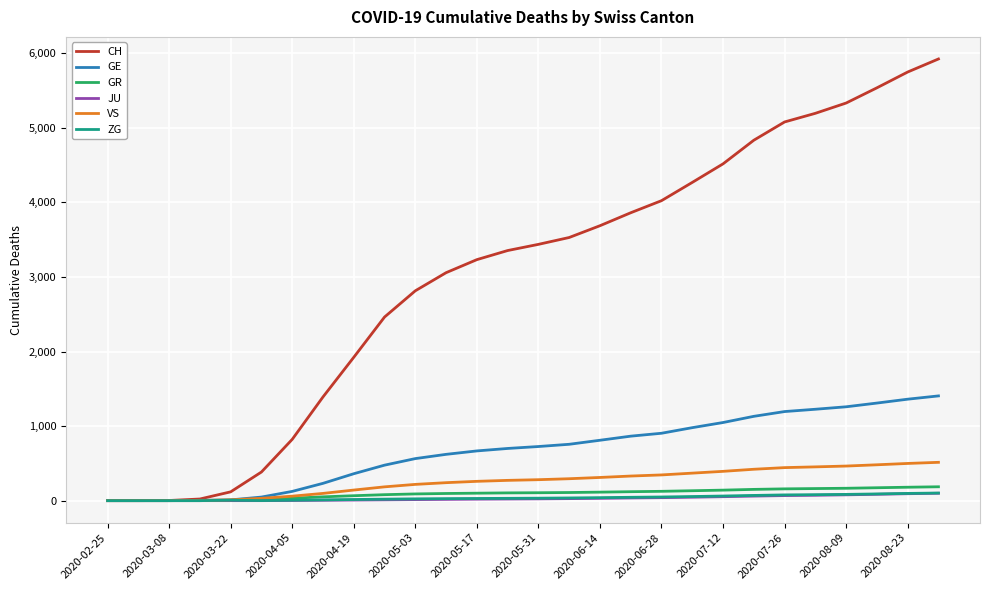

What is the greatest value displayed?

5925